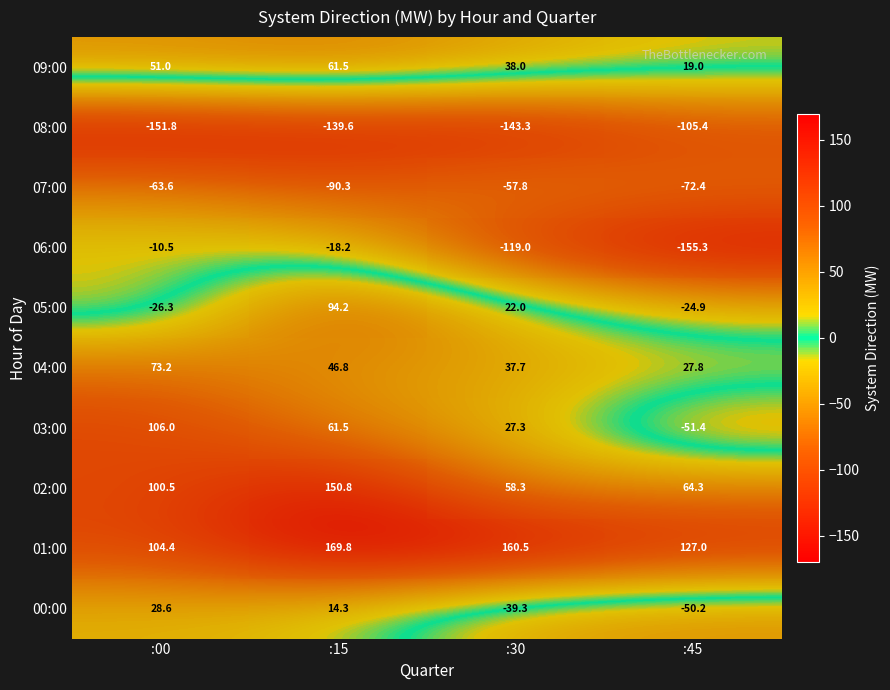

Is the value of 09:00 at :45 greater than the value of 08:00 at :45?

Yes